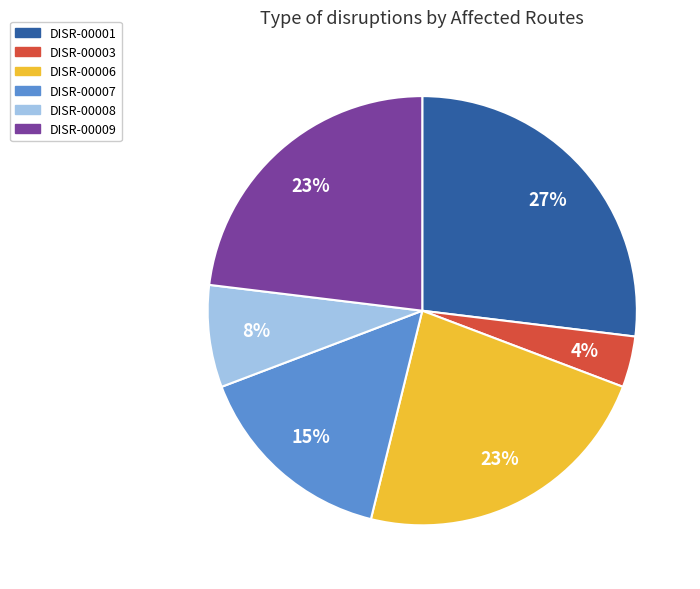

Which category has the smallest portion of the pie?

DISR-00003